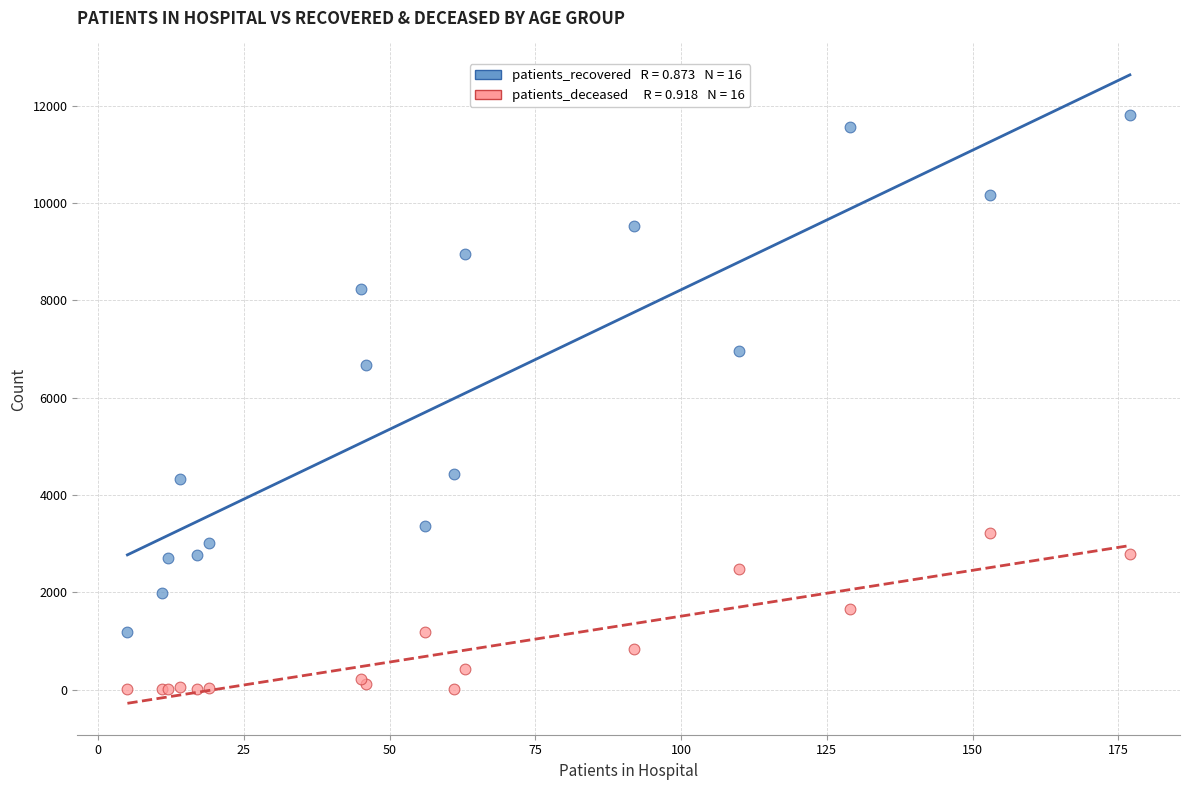

Across all series, what Y value is closest to 5912?

6668